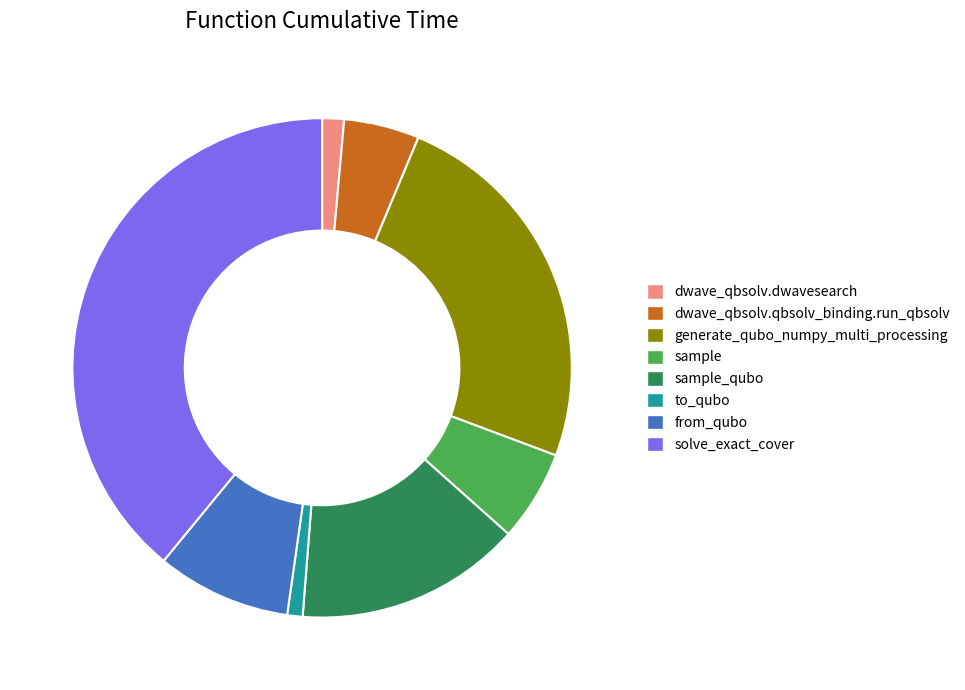

Approximately how many times larger is the value at generate_qubo_numpy_multi_processing compared to sample?

4.1